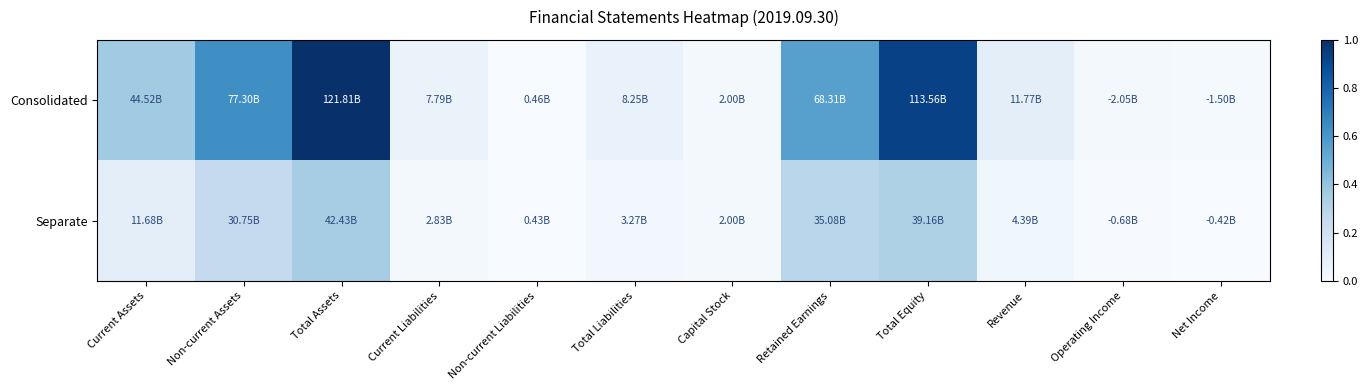

Which series changed the most between Non-current Assets and Current Liabilities?

Consolidated